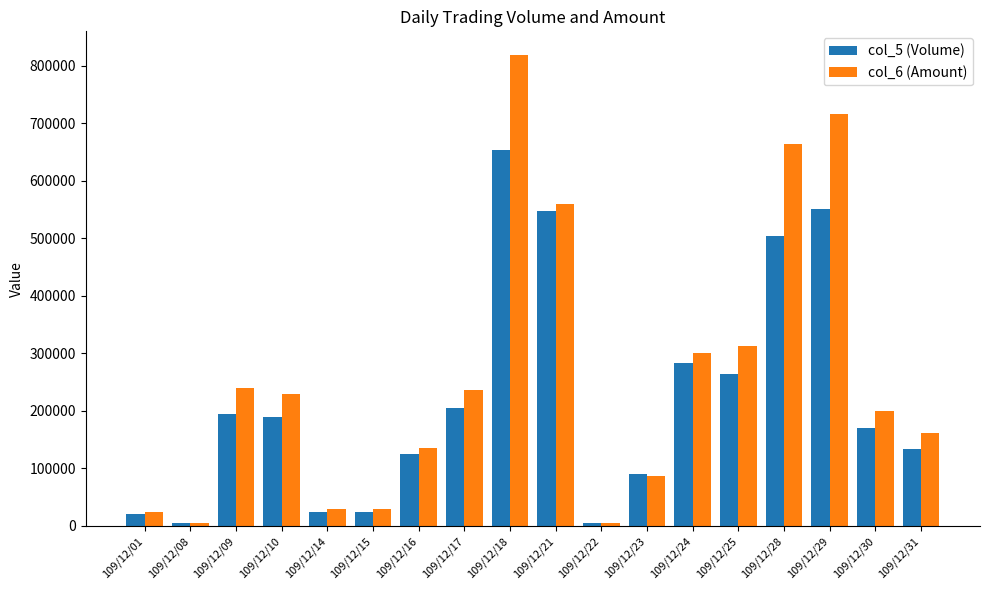

Which series changed the most between 109/12/09 and 109/12/16?

col_6 (Amount)